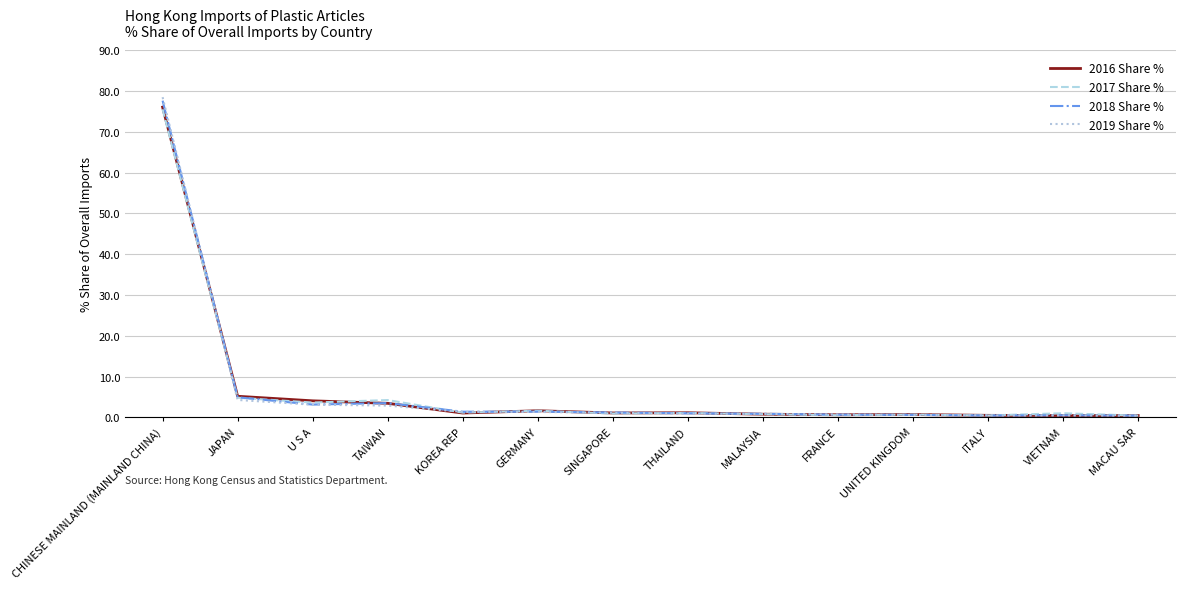

Which series has the largest range (max minus min)?

2019 Share %